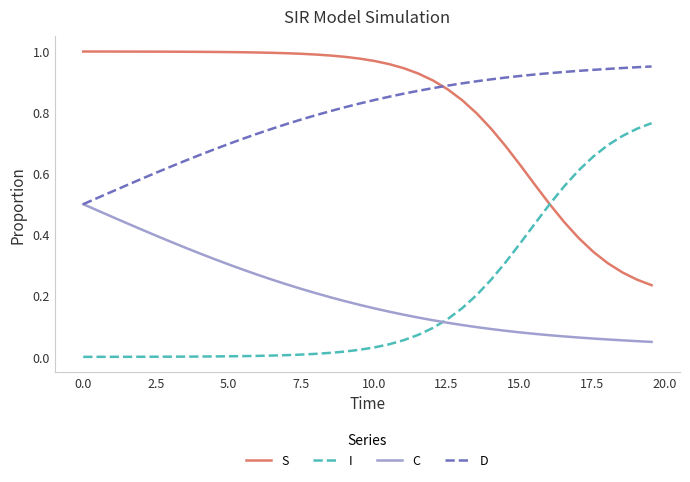

True or false: S and C cross at least once.

False